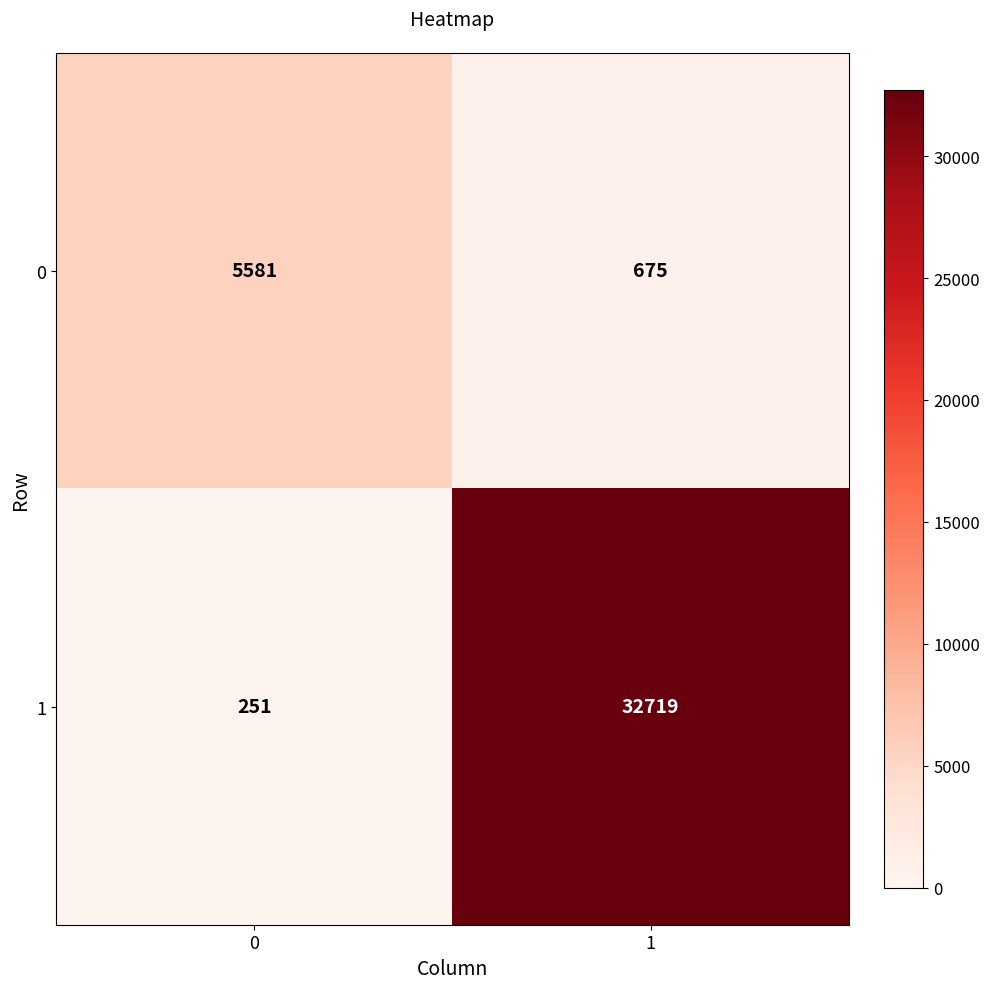

The 1 series shows 251 at 0. True or false?

True